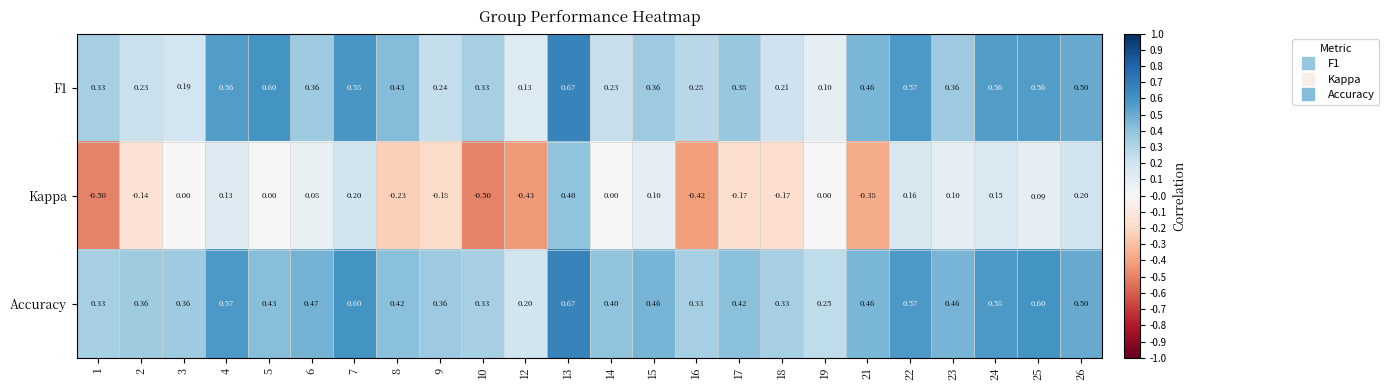

Is the value of Kappa at 17 greater than the value of Accuracy at 17?

No